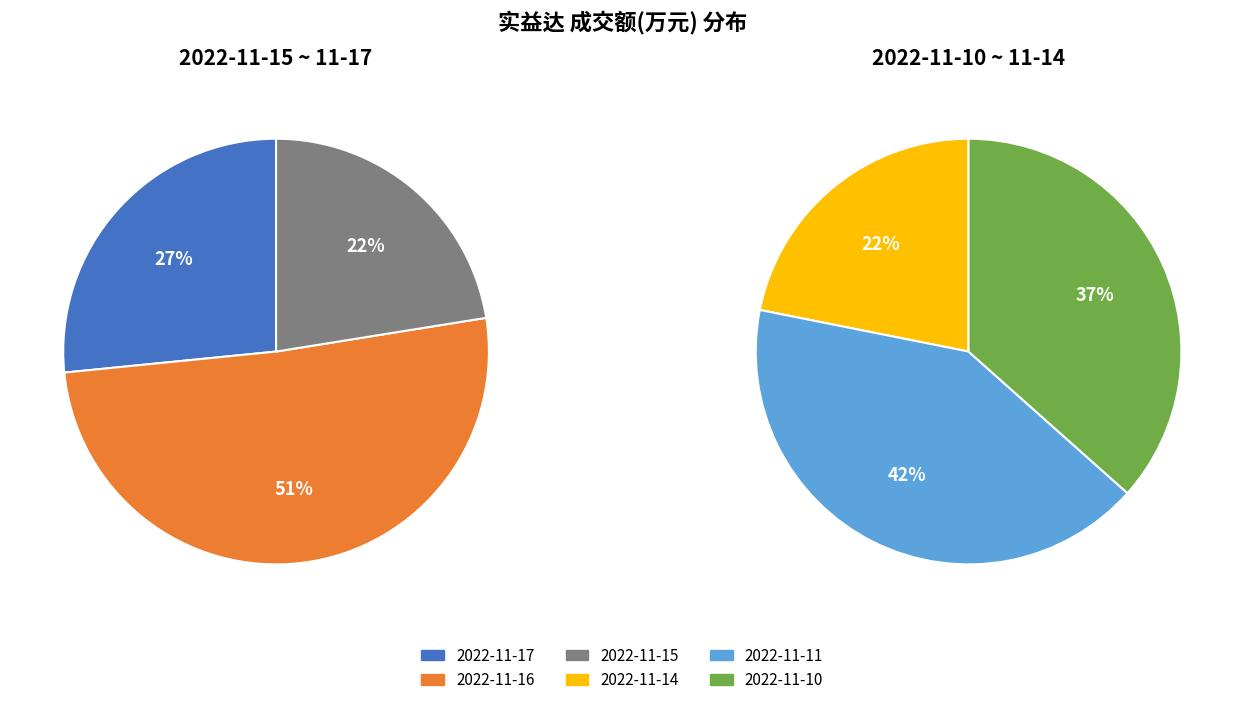

Count the number of slices in the pie.

6